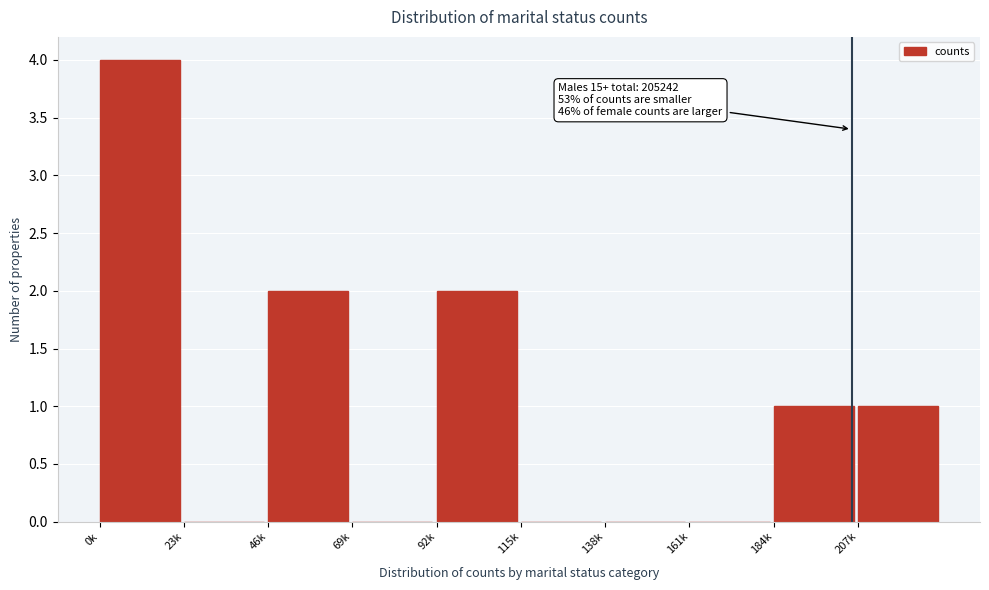

Reading left to right, what are all the values shown in this chart?

0k=4	23k=0	46k=2	69k=0	92k=2	115k=0	138k=0	161k=0	184k=1	207k=1